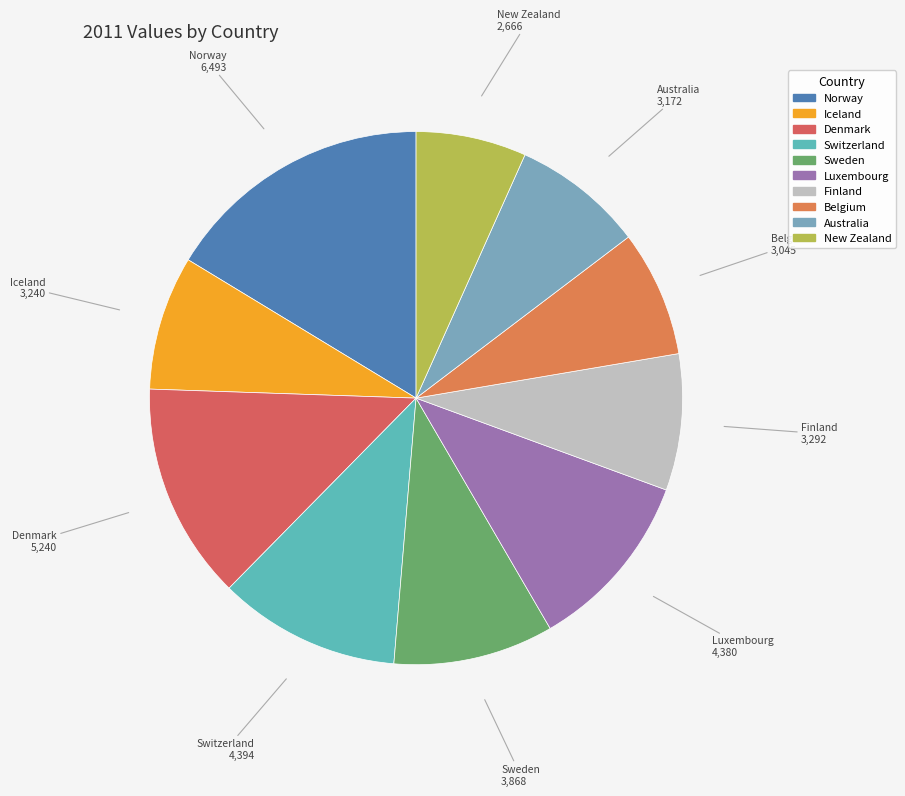

What is the ratio of the value at Iceland to the value at Australia?

1.0